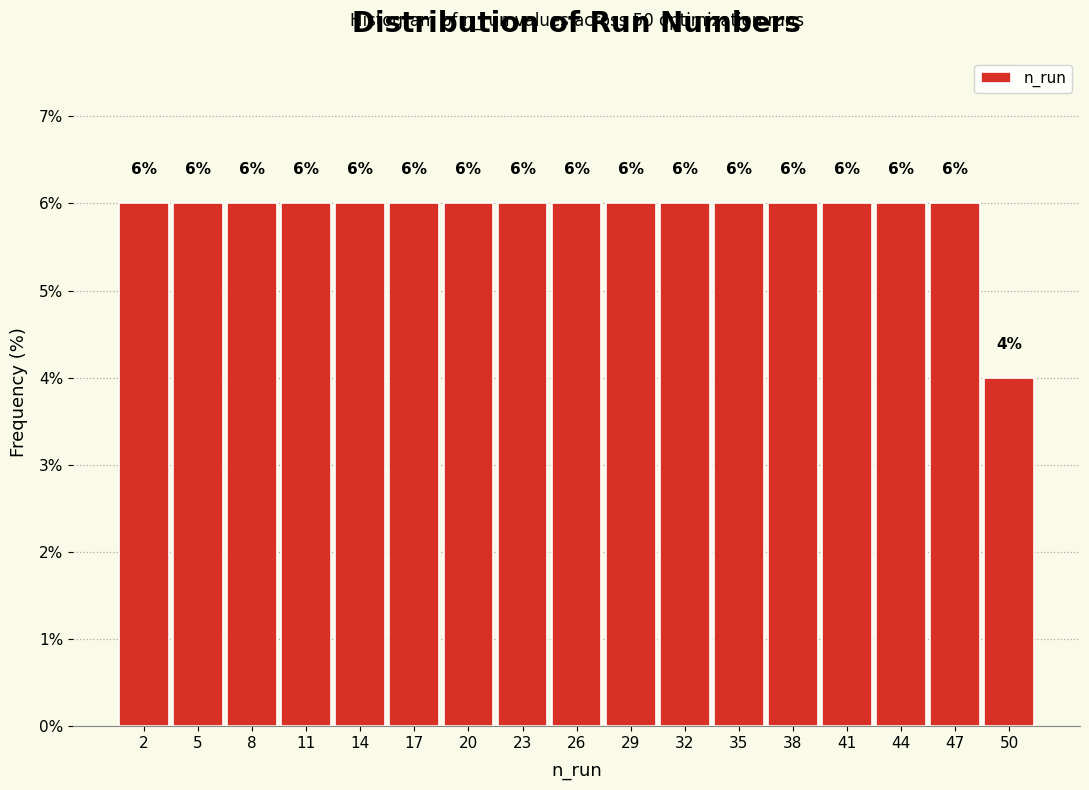

Reading left to right, transcribe this chart: for each bar, give the range it covers on the x-axis and its height.

1 to 4: 6
4 to 7: 6
7 to 10: 6
10 to 13: 6
13 to 16: 6
16 to 19: 6
19 to 22: 6
22 to 25: 6
25 to 28: 6
28 to 31: 6
31 to 34: 6
34 to 37: 6
37 to 40: 6
40 to 43: 6
43 to 46: 6
46 to 49: 6
49 to 52: 4